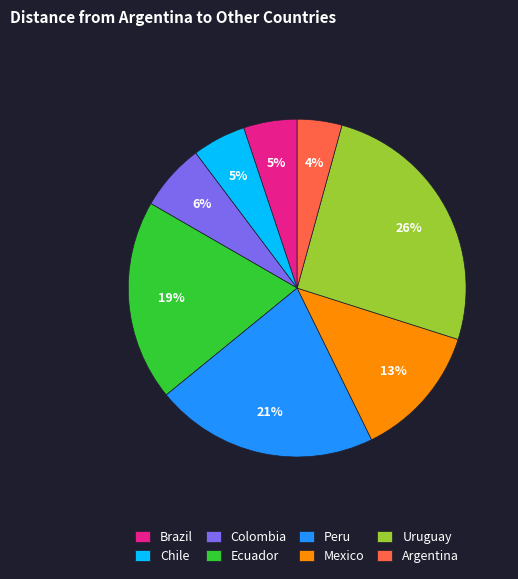

How many segments does this pie chart have?

8